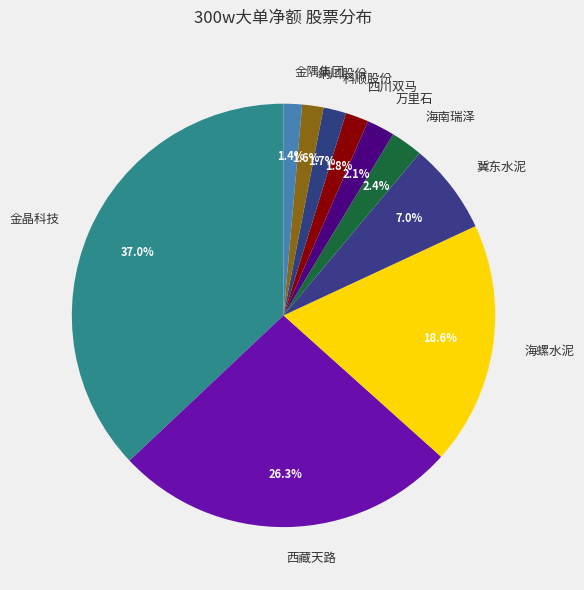

Which category has the biggest portion of the pie?

金晶科技